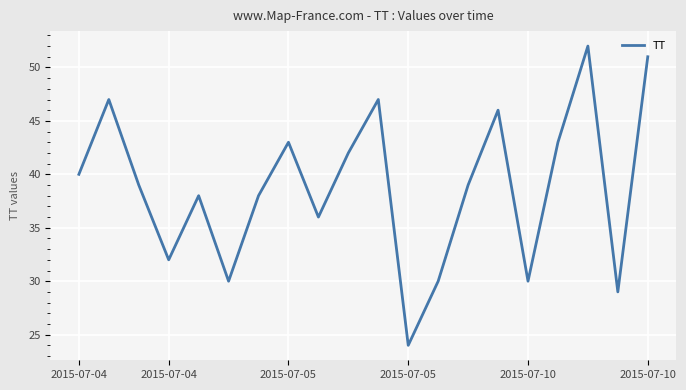

What is the difference between the maximum and minimum values?

28